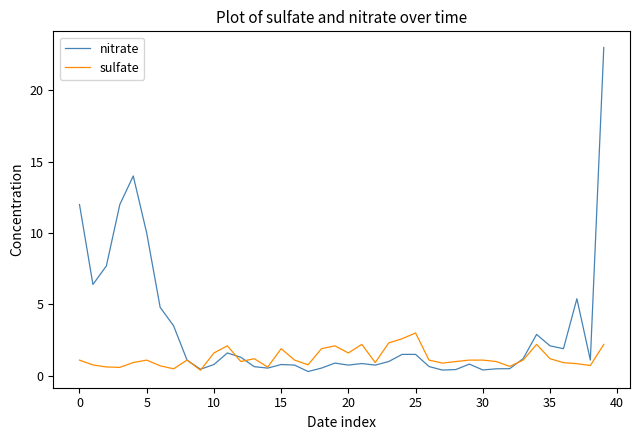

List the series in order of their overall mean, lowest first.

sulfate, nitrate